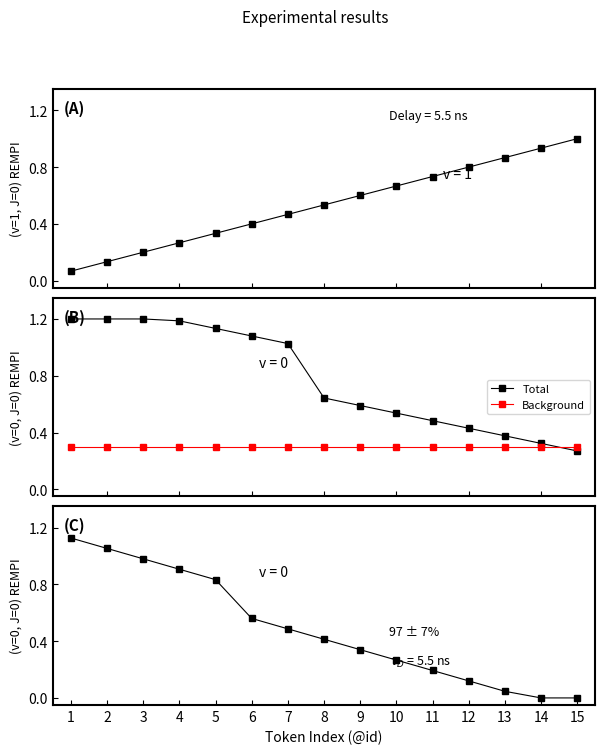

Does the chart have visible grid lines?

No